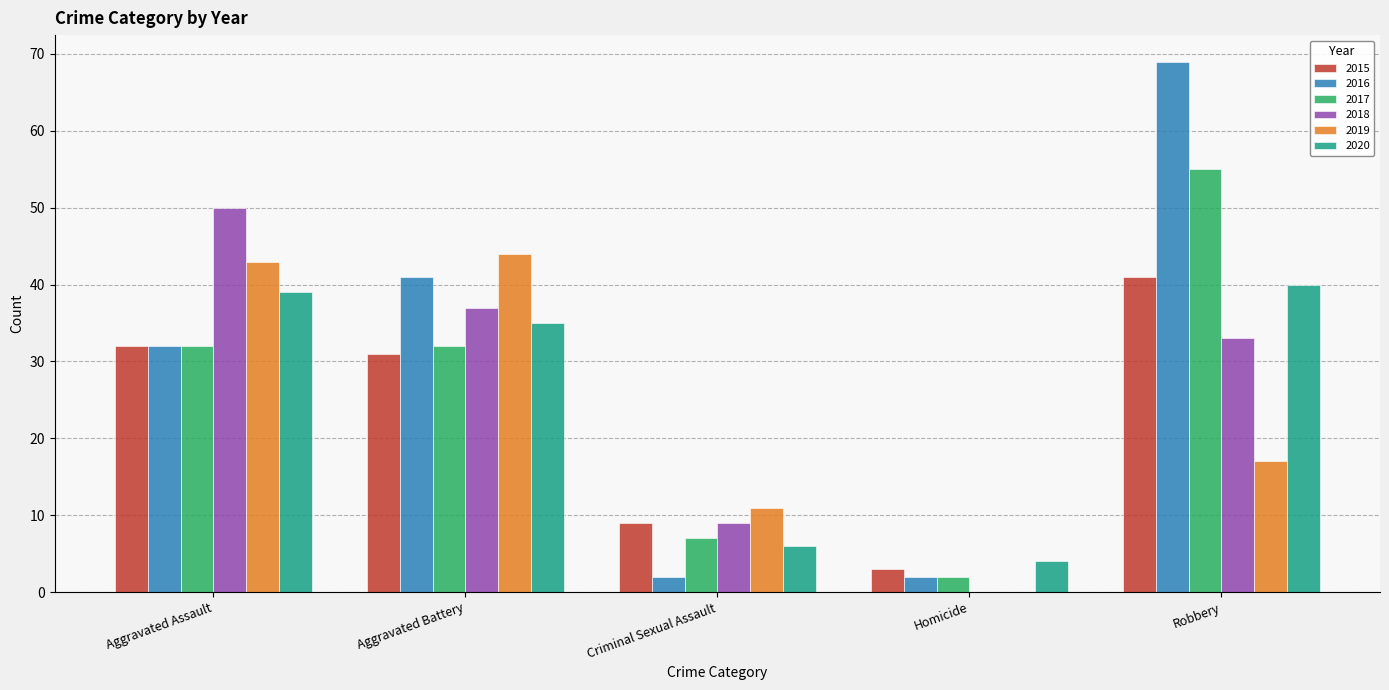

True or false: 2018 has a value of 65 at Aggravated Assault.

False